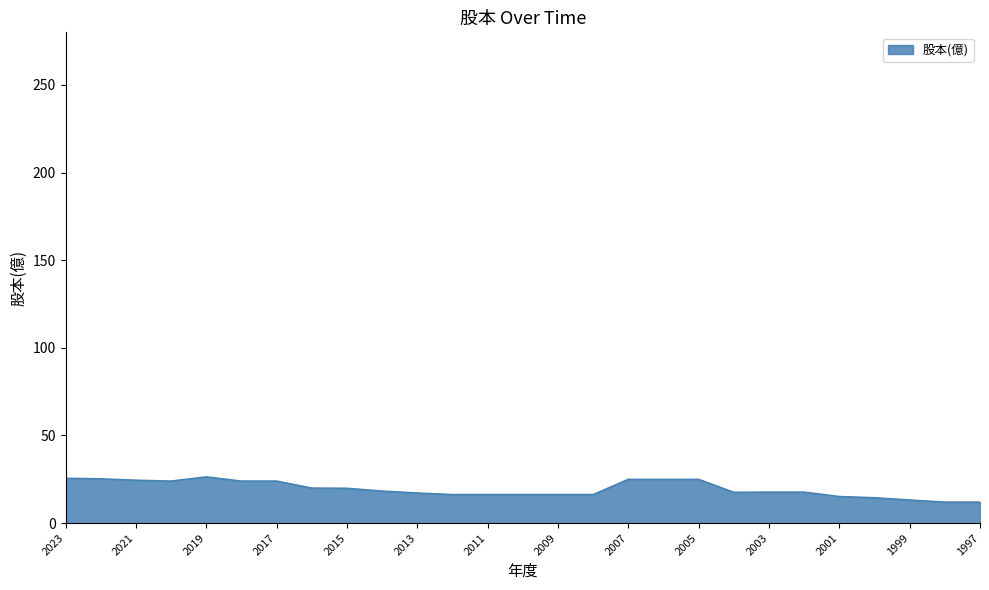

Does the chart have visible grid lines?

No